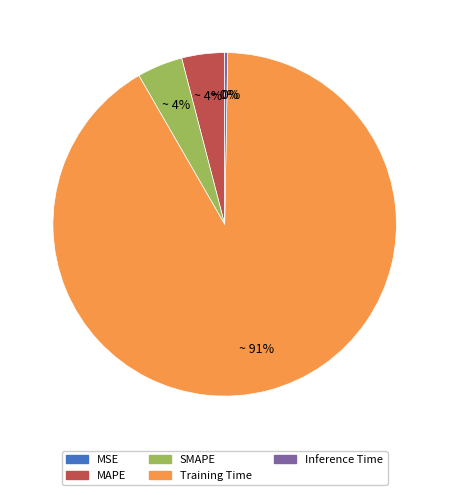

Which has a higher value, SMAPE or Inference Time?

SMAPE